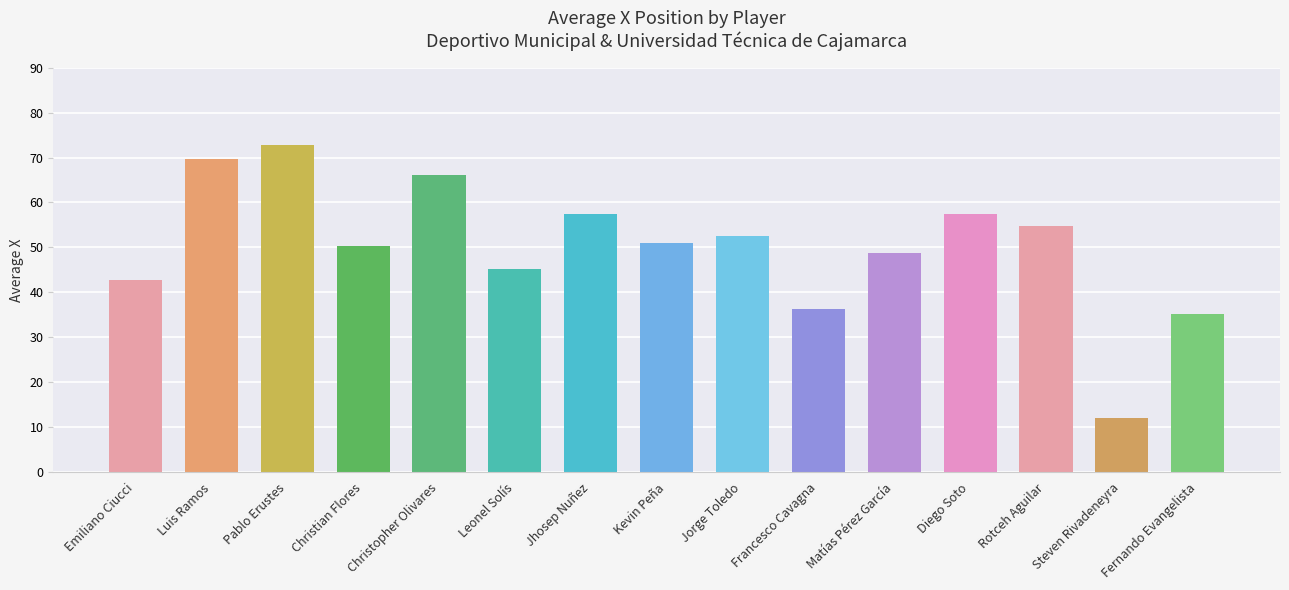

At which category does the chart reach its minimum across all series?

Steven Rivadeneyra